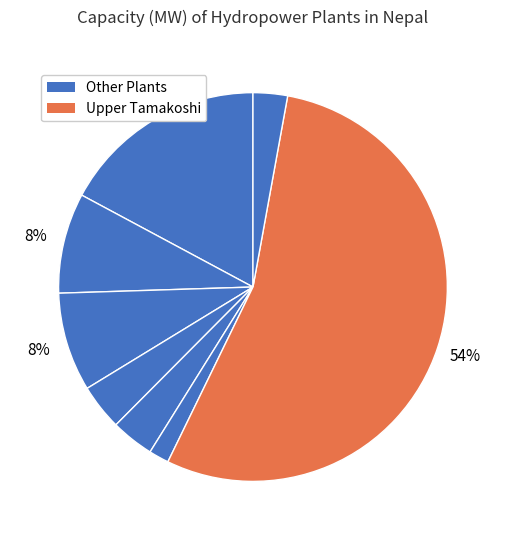

Count the number of slices in the pie.

8